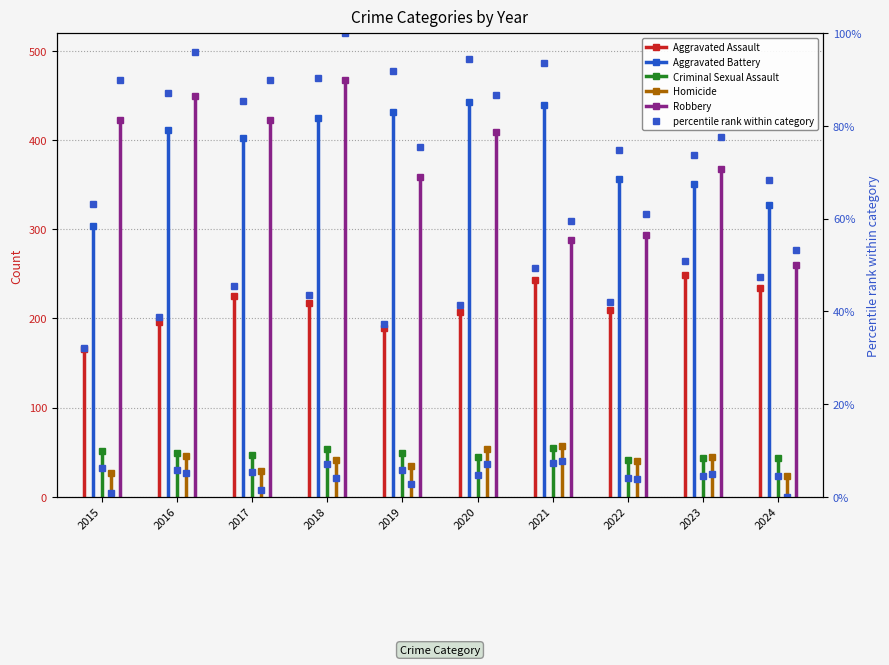

How many categories are shown in the chart?

10